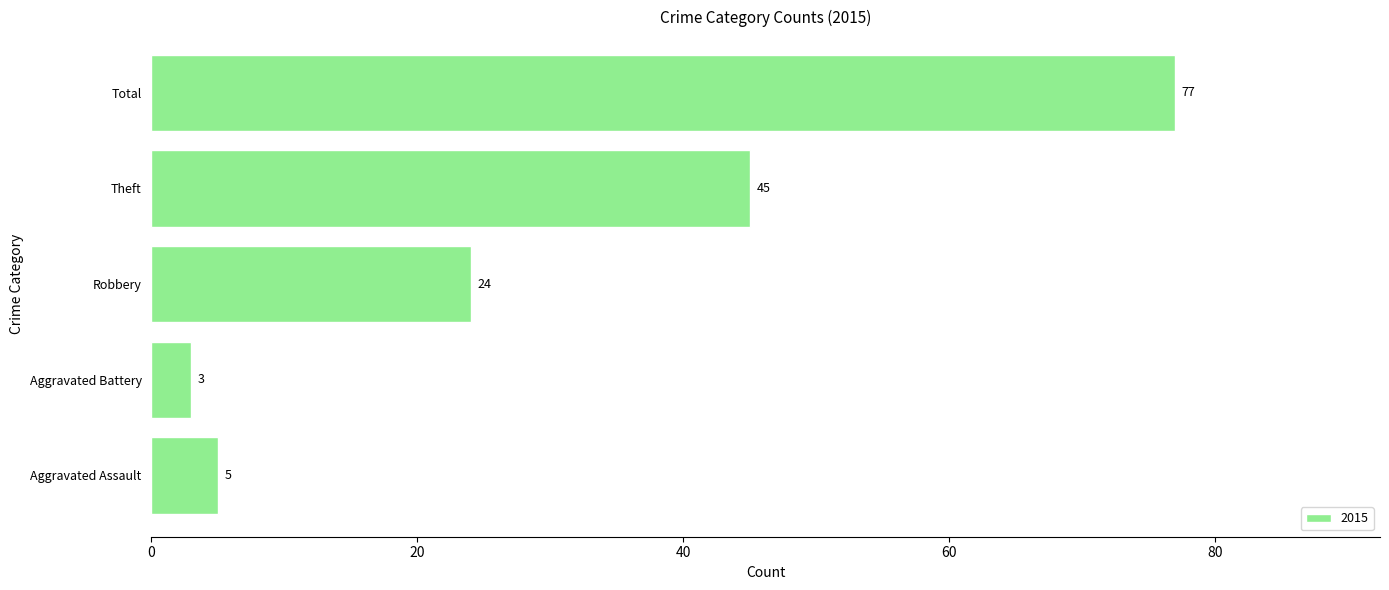

Are the bars horizontal?

Yes